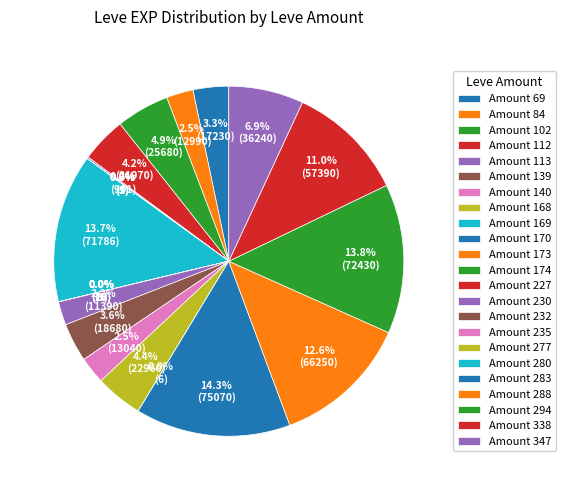

To the nearest percent, what is the average slice percentage?

4%